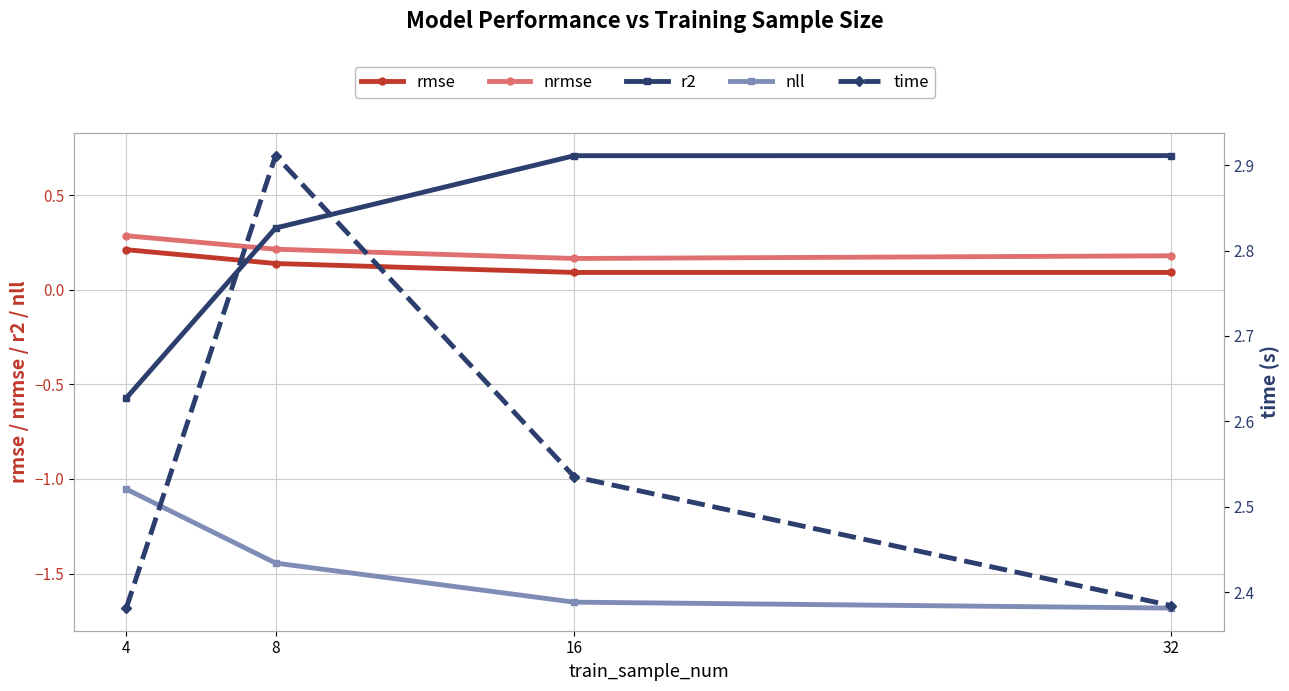

List the labels in order of time value, smallest first.

4, 32, 16, 8